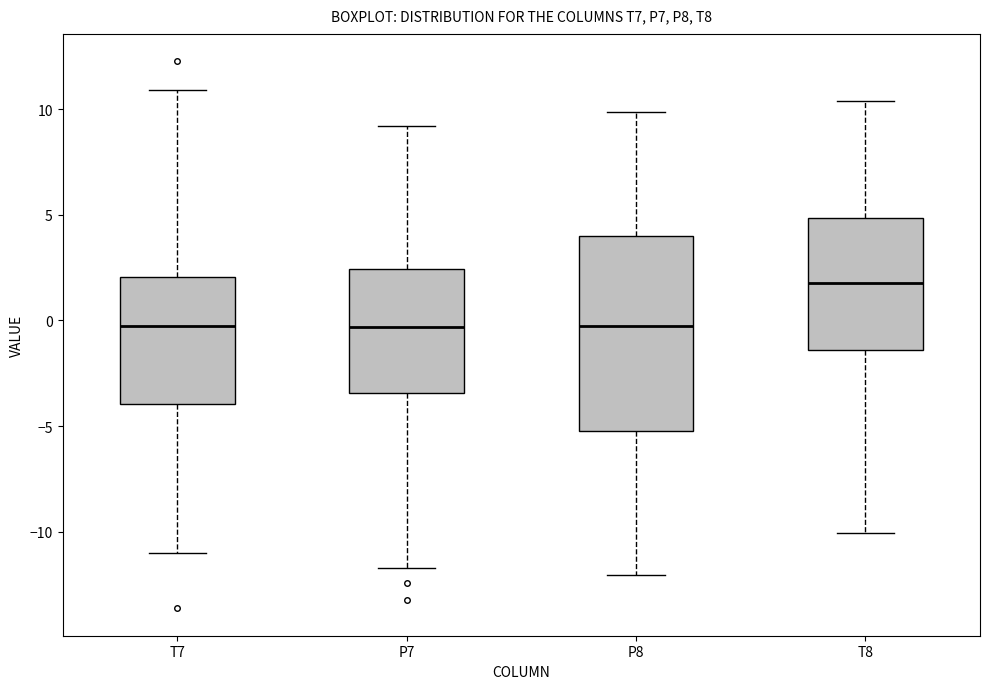

Which box has the highest median line?

T8